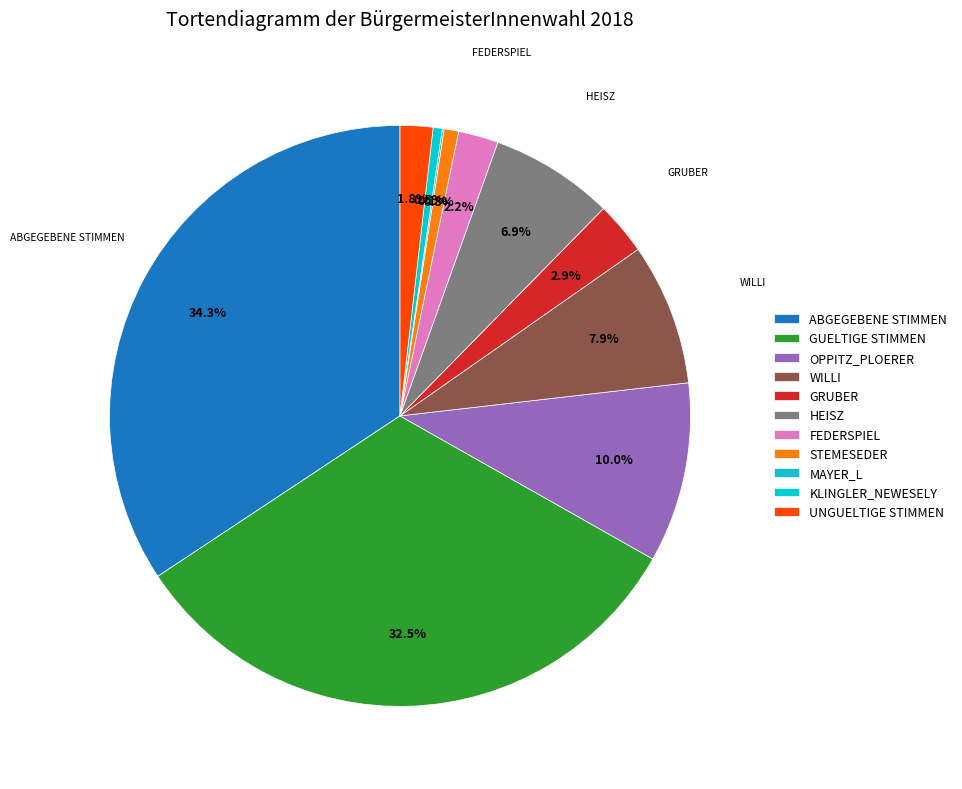

Between WILLI and GUELTIGE STIMMEN, which is larger?

GUELTIGE STIMMEN